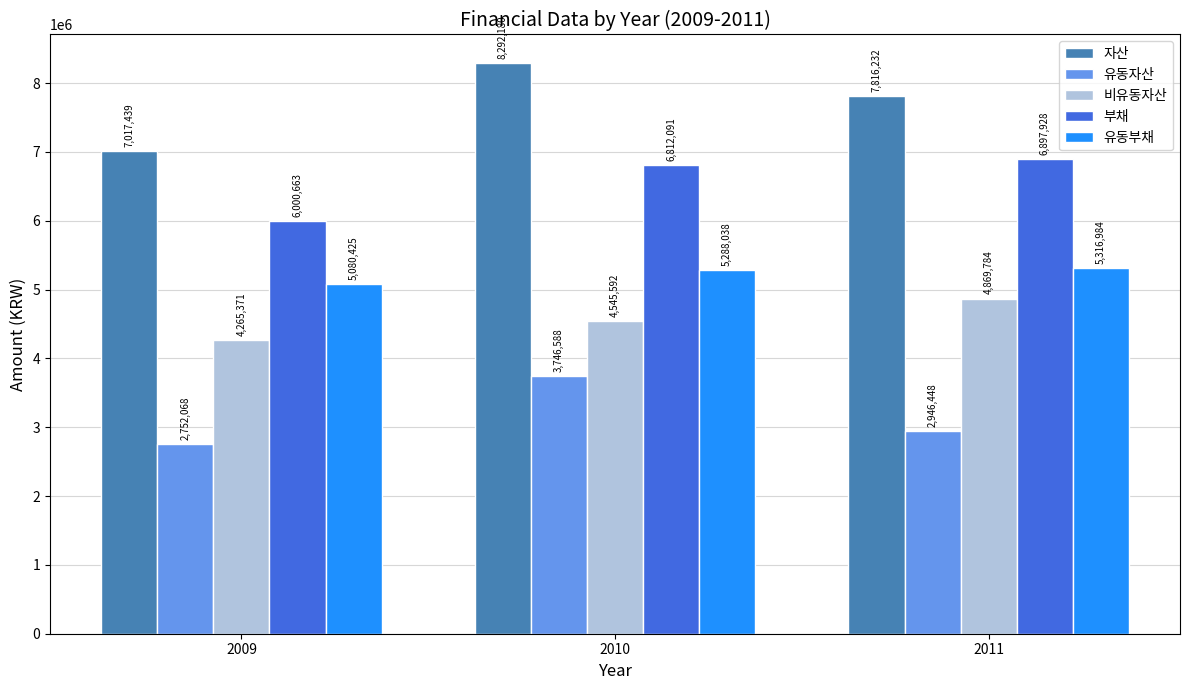

What is the sum of all 부채 values?

19710682